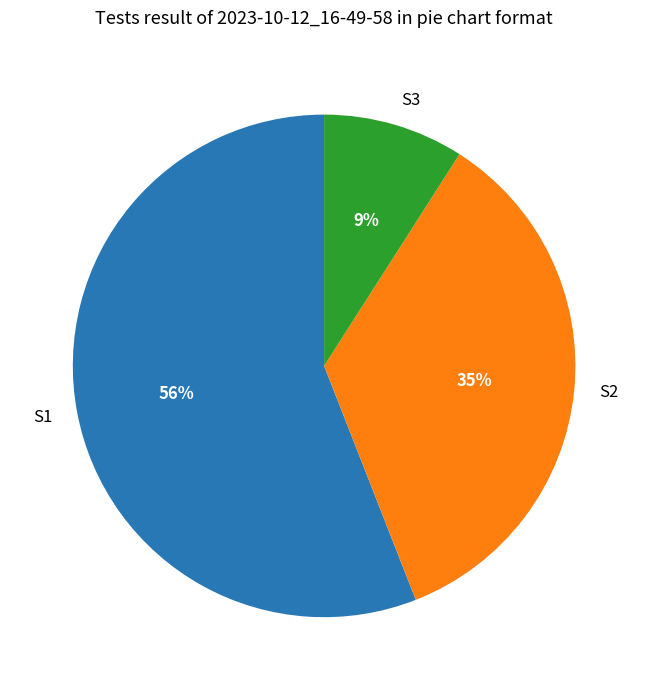

What percentage is the S2 slice, to the nearest percent?

35%